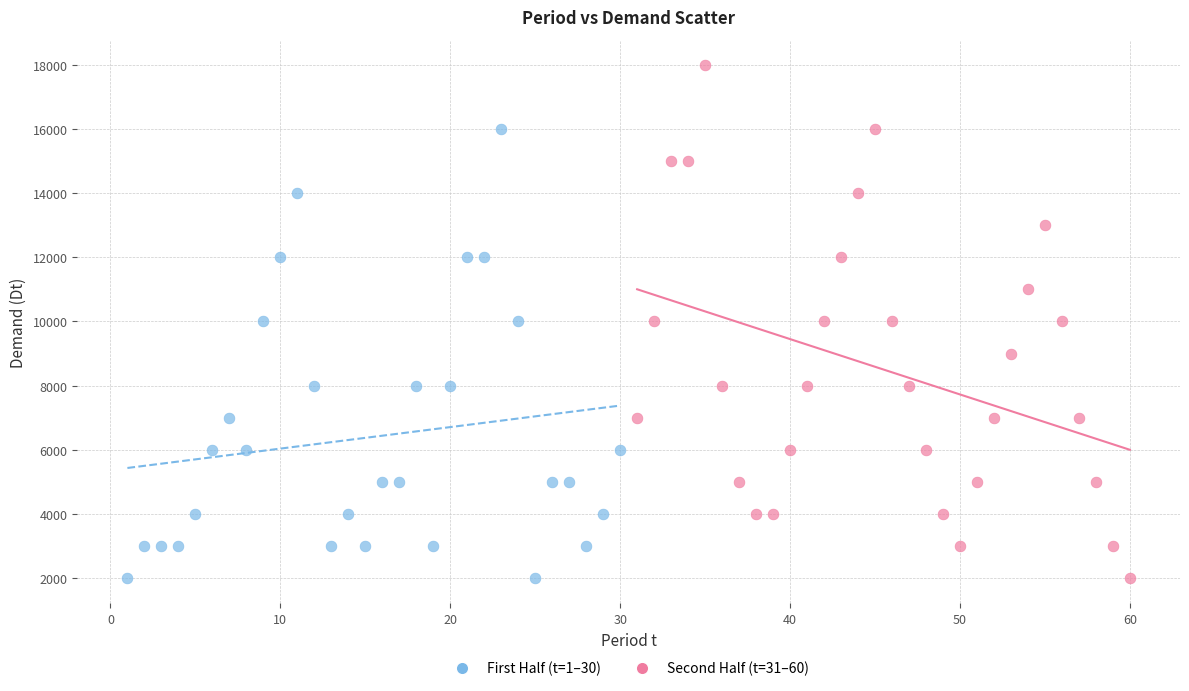

Which series has the widest spread of Y values?

Second Half (t=31–60)